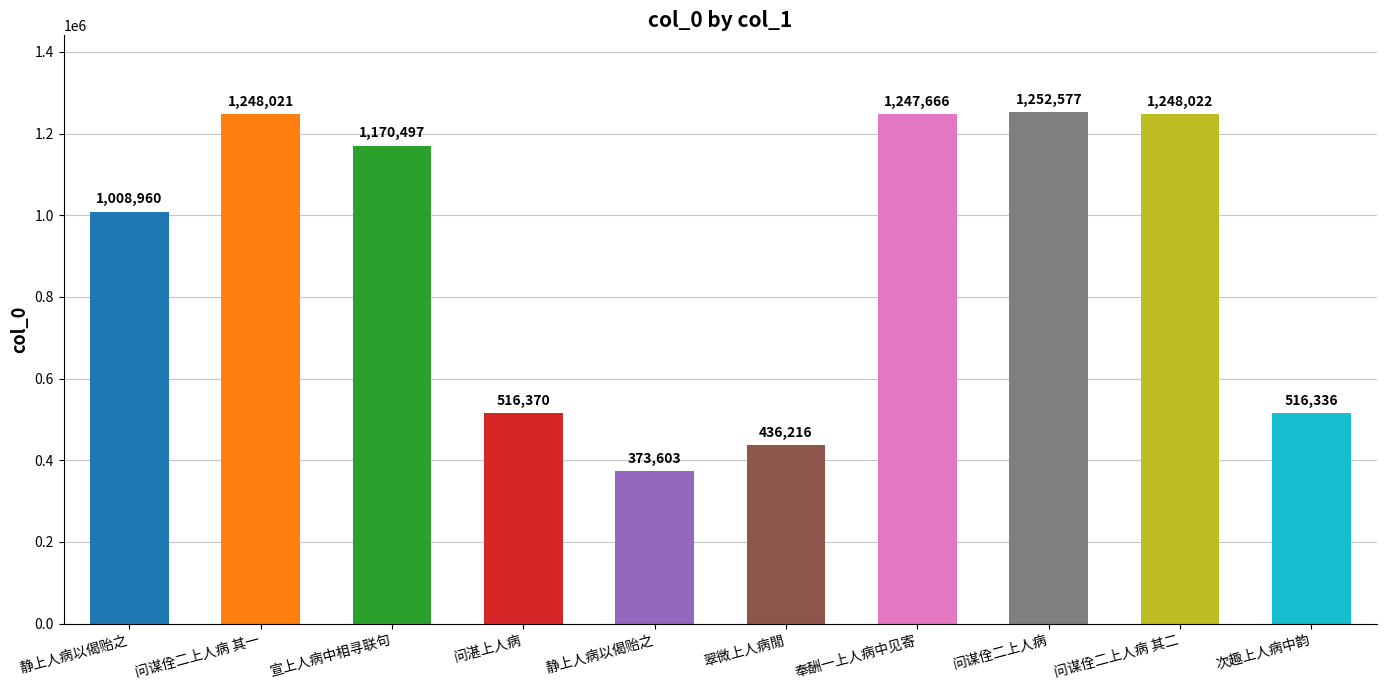

How many bars are there in total?

10